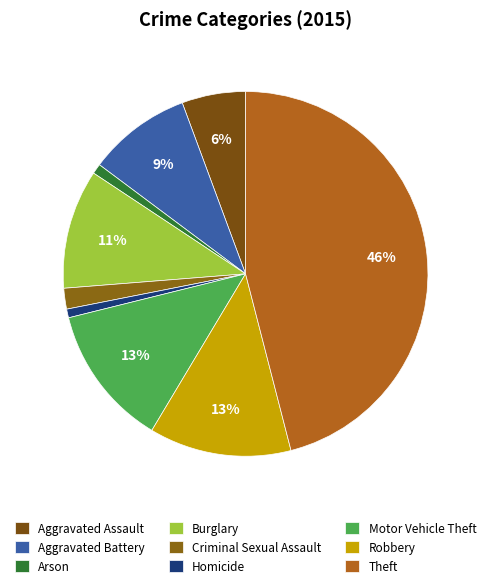

Is it true that Motor Vehicle Theft is 6% of the pie?

False